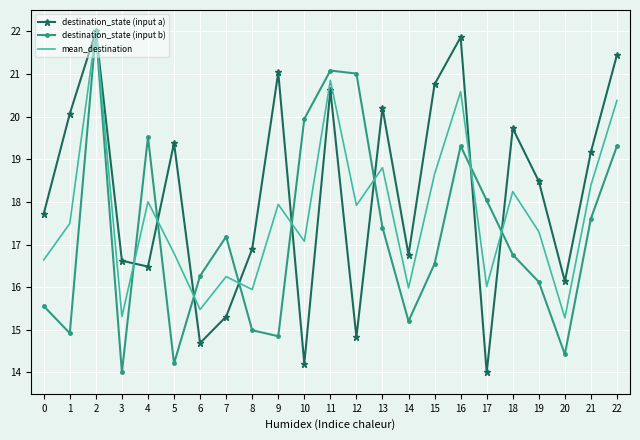

What is the difference between the mean_destination values at 4 and 13?

0.8